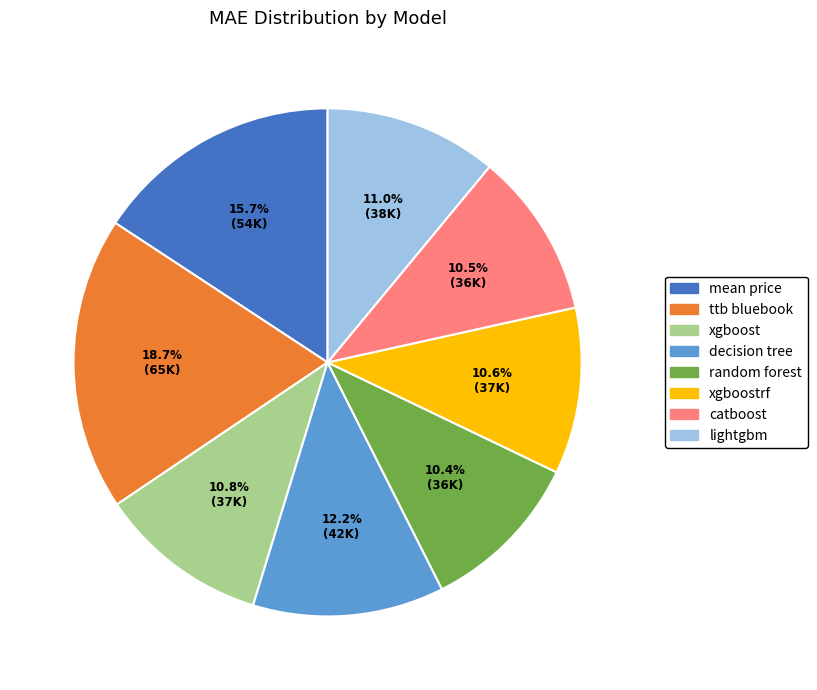

Does xgboostrf represent more than half of the total?

No